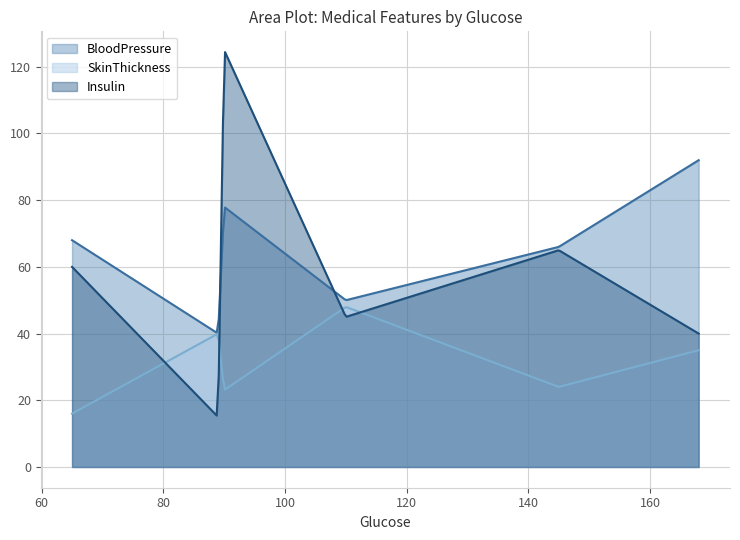

How many intersections are there between BloodPressure and Insulin?

2